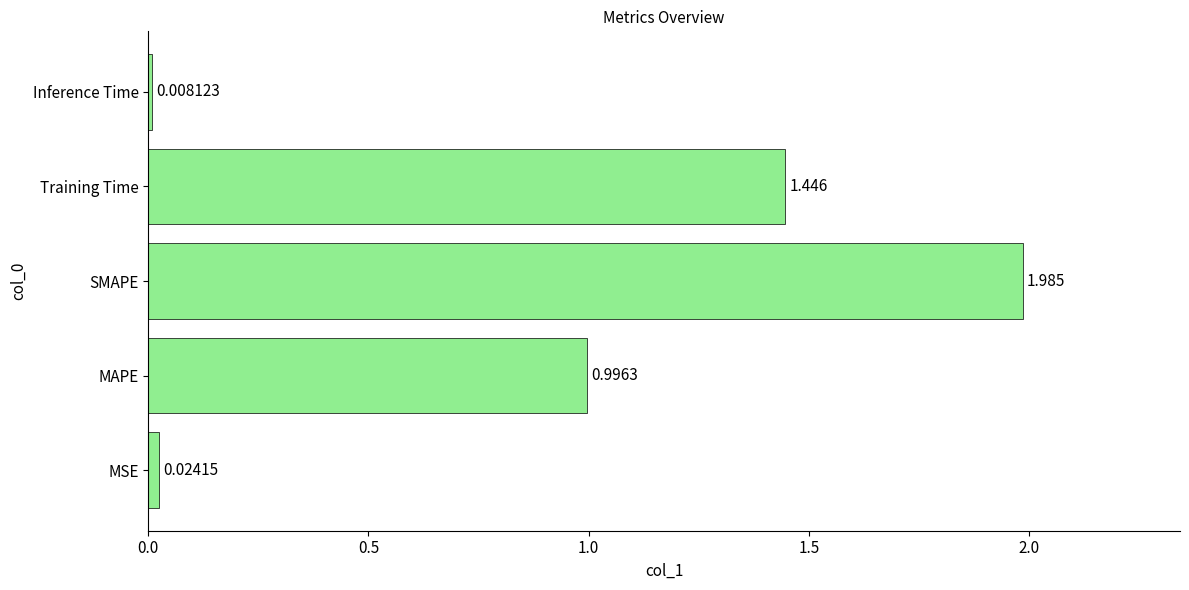

At which category does the chart reach its peak across all series?

SMAPE